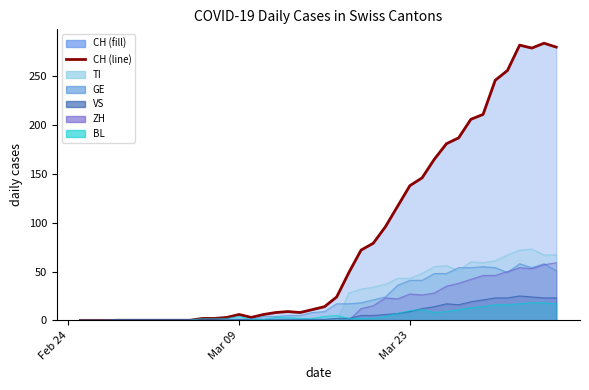

What is the label of the 24th point from the right?

2020-03-12